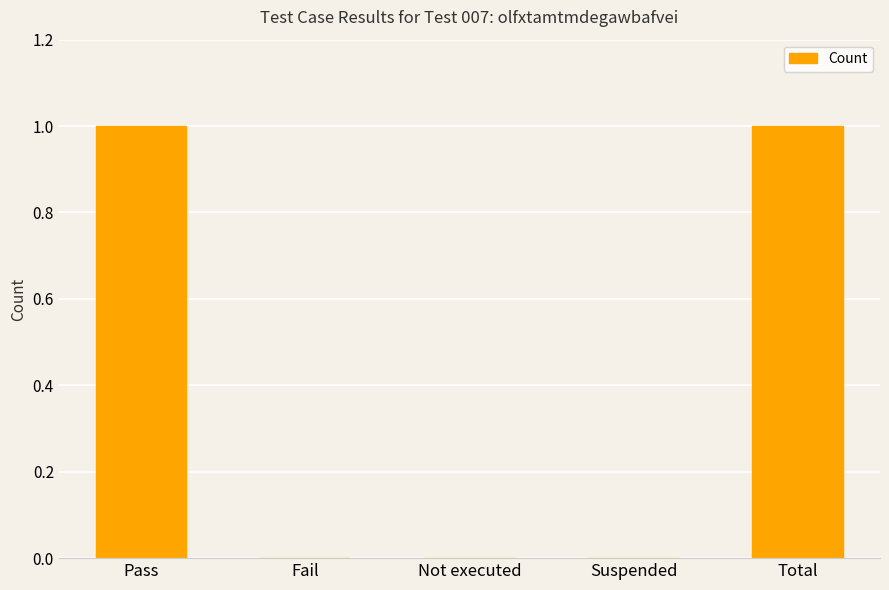

The chart shows a value of -1 at Suspended. True or false?

False